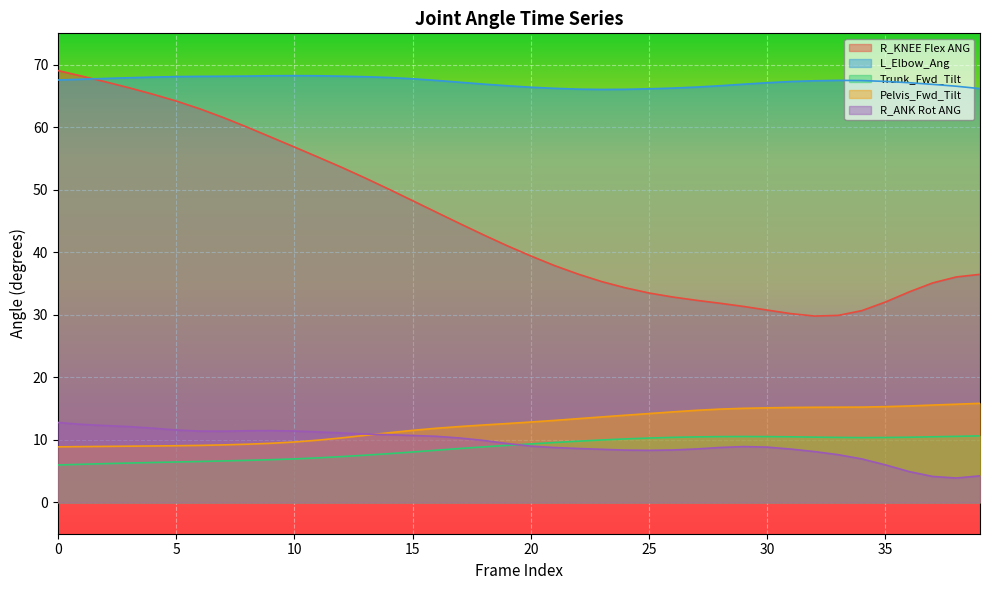

List the series in order of their peak value, lowest first.

Trunk_Fwd_Tilt, R_ANK Rot ANG, Pelvis_Fwd_Tilt, L_Elbow_Ang, R_KNEE Flex ANG